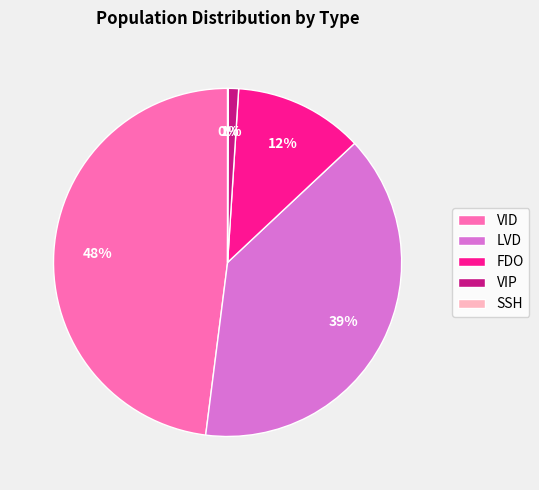

To the nearest percent, what portion does VID represent?

48%